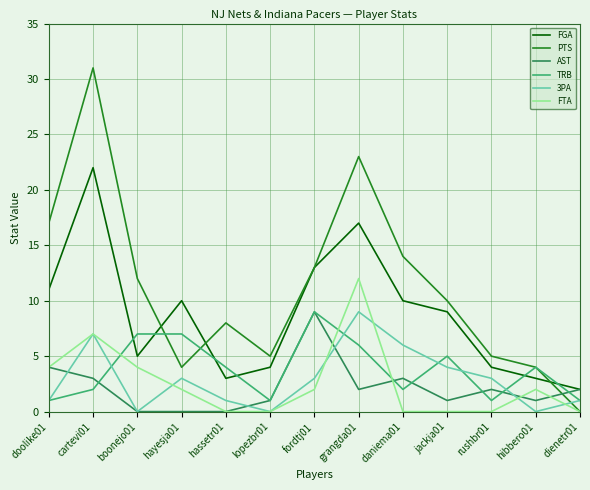

What is the highest value of the 3PA series?

9